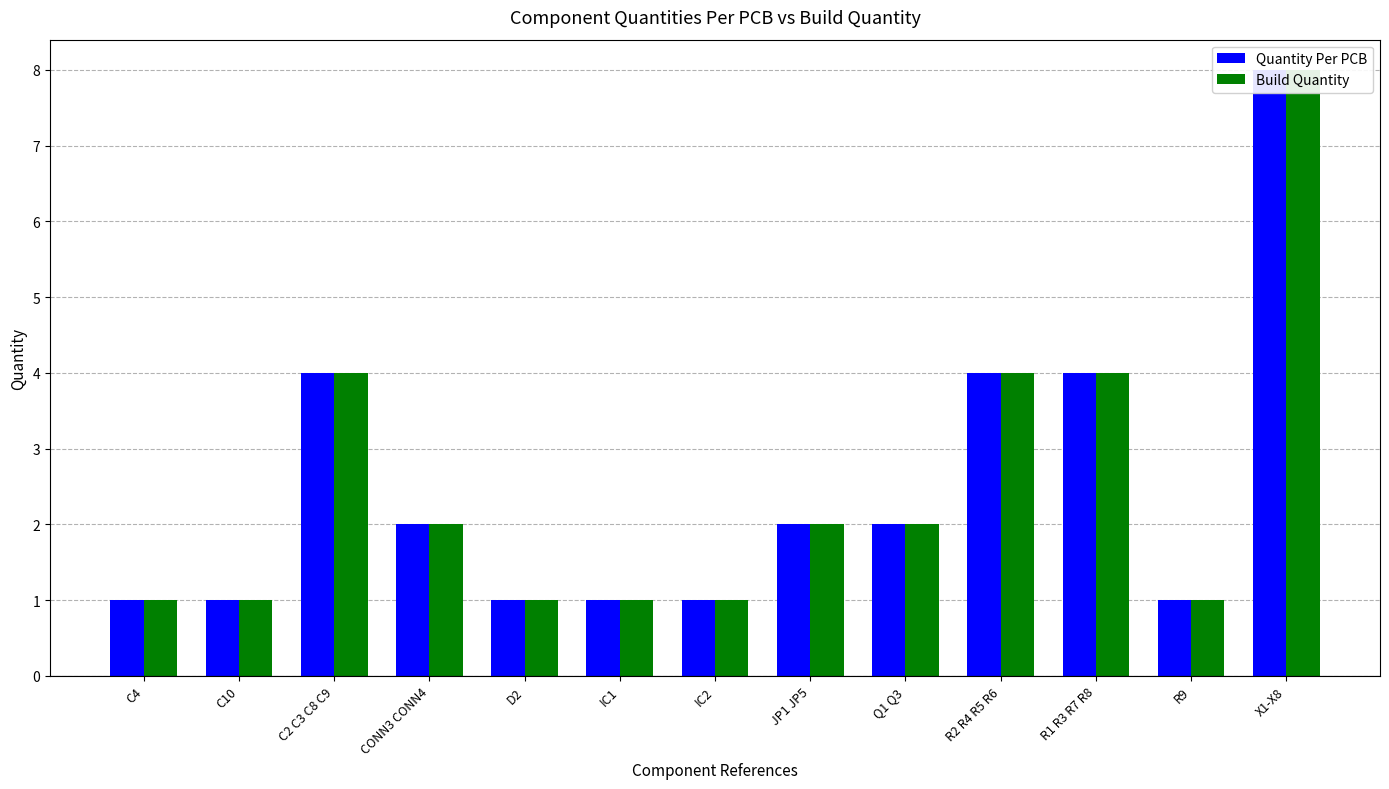

How many Quantity Per PCB values are between 1 and 4?

12